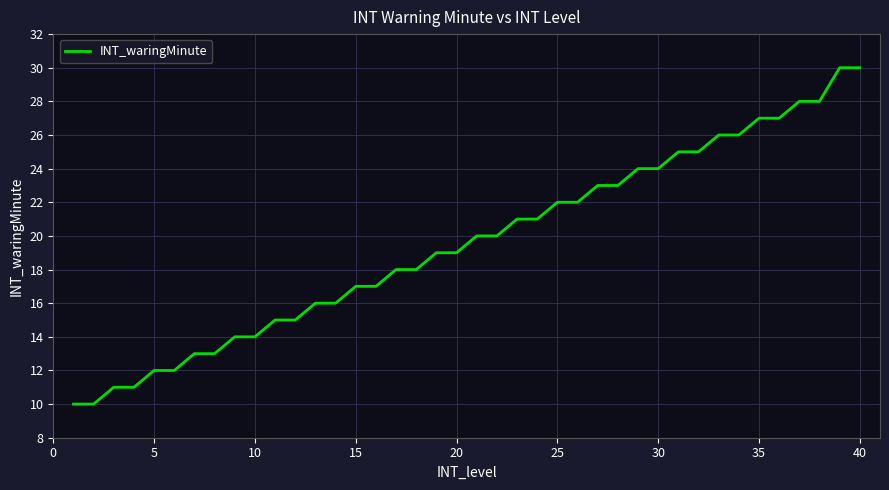

What is the difference between the maximum and minimum values?

20